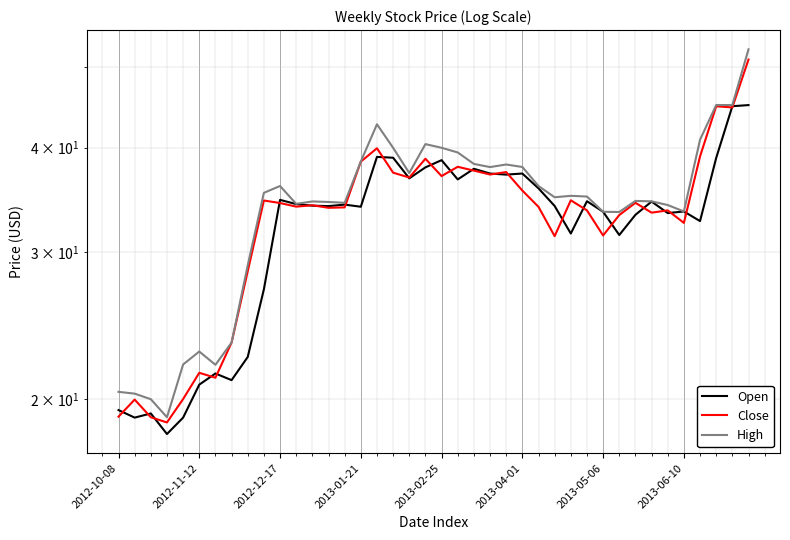

What is the sum of all High values?

1366.2